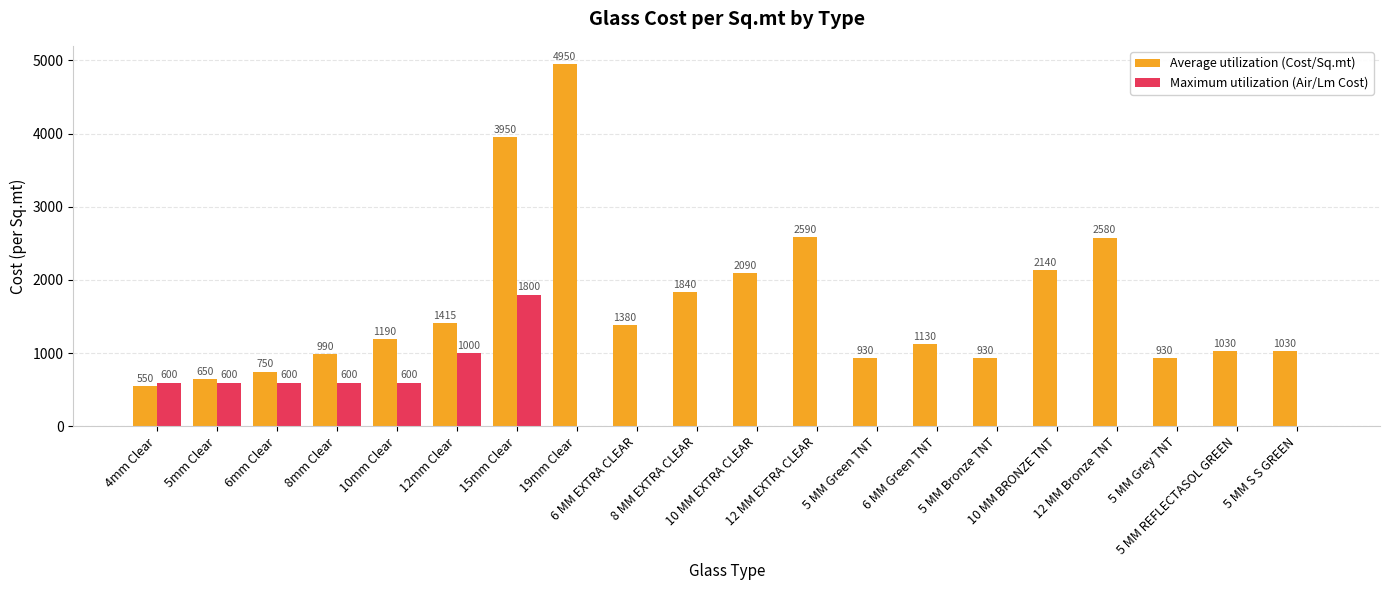

Reading left to right, list all the values displayed in this chart.

Average utilization (Cost/Sq.mt): 4mm Clear=550	5mm Clear=650	6mm Clear=750	8mm Clear=990	10mm Clear=1190	12mm Clear=1415	15mm Clear=3950	19mm Clear=4950	6 MM EXTRA CLEAR=1380	8 MM EXTRA CLEAR=1840	10 MM EXTRA CLEAR=2090	12 MM EXTRA CLEAR=2590	5 MM Green TNT=930	6 MM Green TNT=1130	5 MM Bronze TNT=930	10 MM BRONZE TNT=2140	12 MM Bronze TNT=2580	5 MM Grey TNT=930	5 MM REFLECTASOL GREEN=1030	5 MM S S GREEN=1030
Maximum utilization (Air/Lm Cost): 4mm Clear=600	5mm Clear=600	6mm Clear=600	8mm Clear=600	10mm Clear=600	12mm Clear=1000	15mm Clear=1800	19mm Clear=0	6 MM EXTRA CLEAR=0	8 MM EXTRA CLEAR=0	10 MM EXTRA CLEAR=0	12 MM EXTRA CLEAR=0	5 MM Green TNT=0	6 MM Green TNT=0	5 MM Bronze TNT=0	10 MM BRONZE TNT=0	12 MM Bronze TNT=0	5 MM Grey TNT=0	5 MM REFLECTASOL GREEN=0	5 MM S S GREEN=0